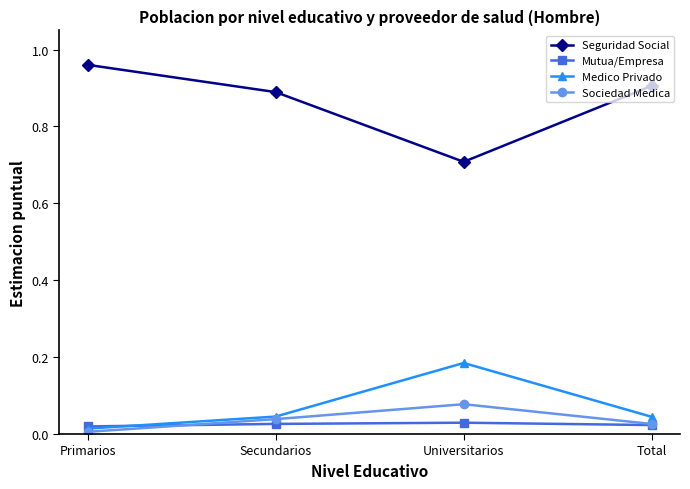

How many lines are shown in the chart?

4